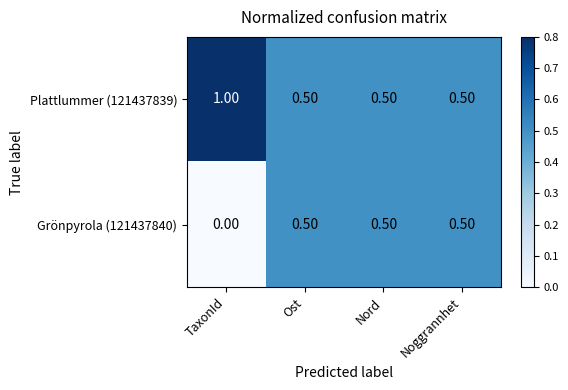

What is the total value across all series at TaxonId?

1.0